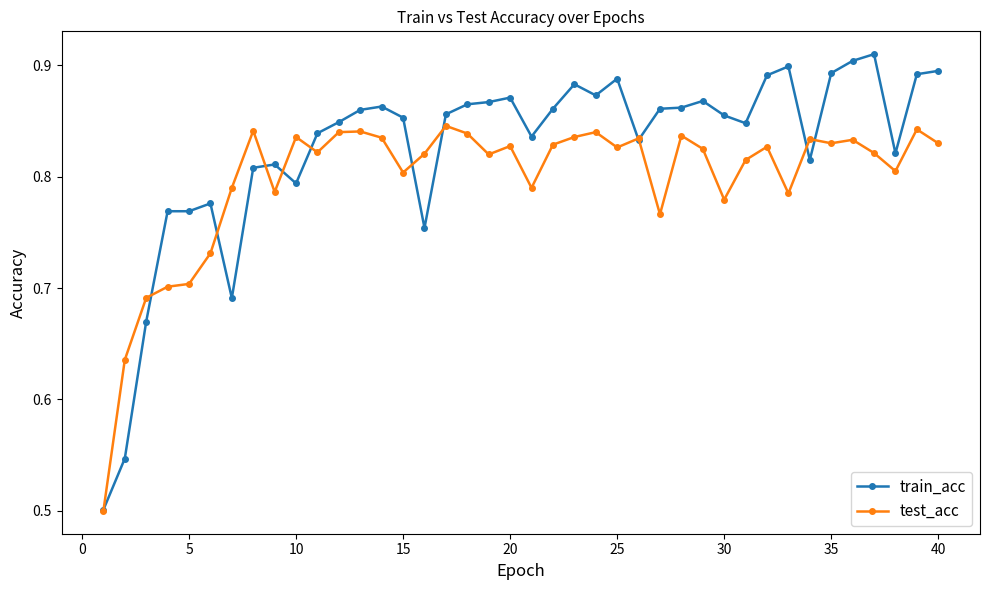

Count the train_acc values in the range 0 to 1.

40